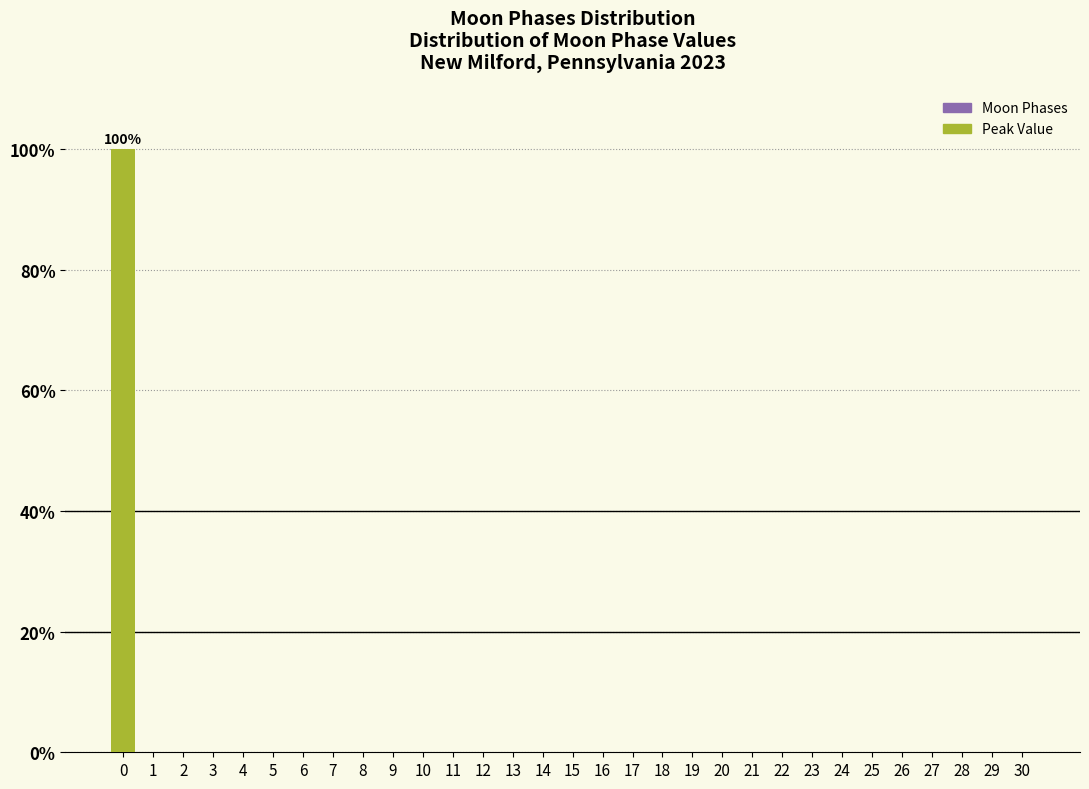

What is the sum of all values?

100